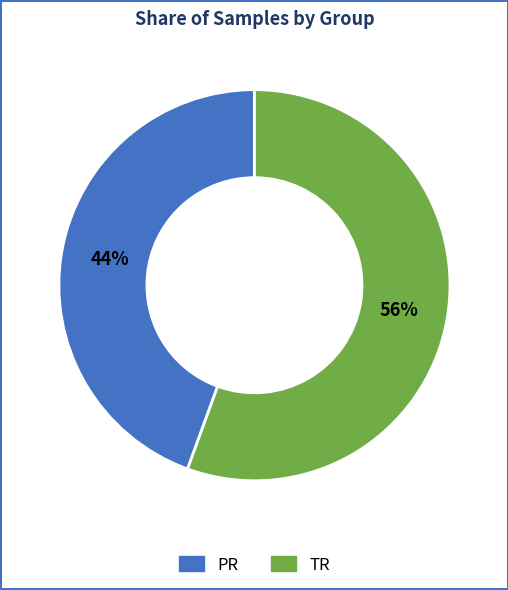

Does any single category account for the majority?

Yes